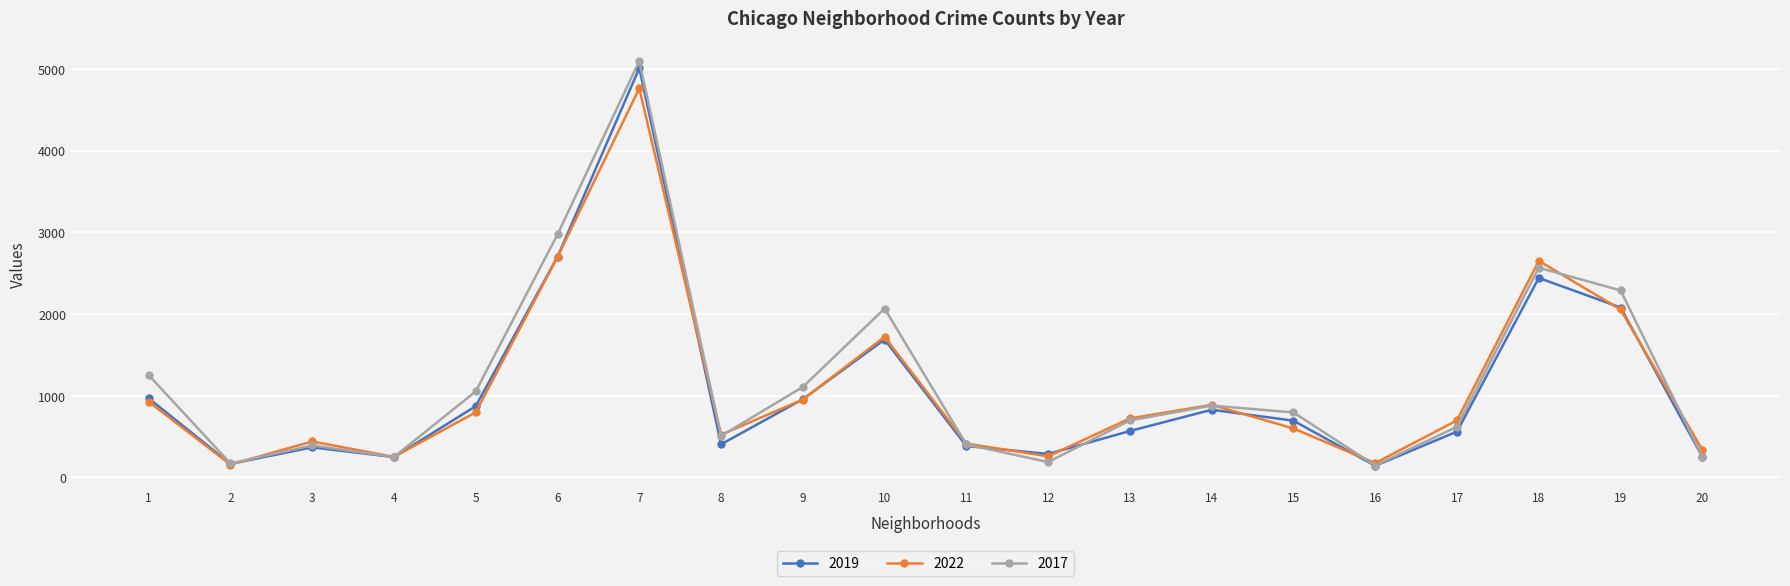

The value of 2017 at 7 is 5096. True or false?

True